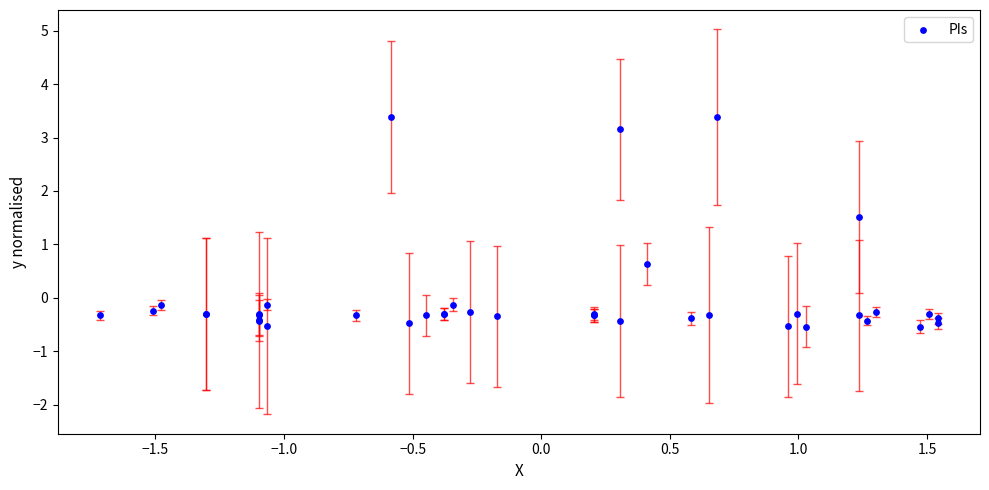

What Y value in the scatter plot is closest to 1?

0.6